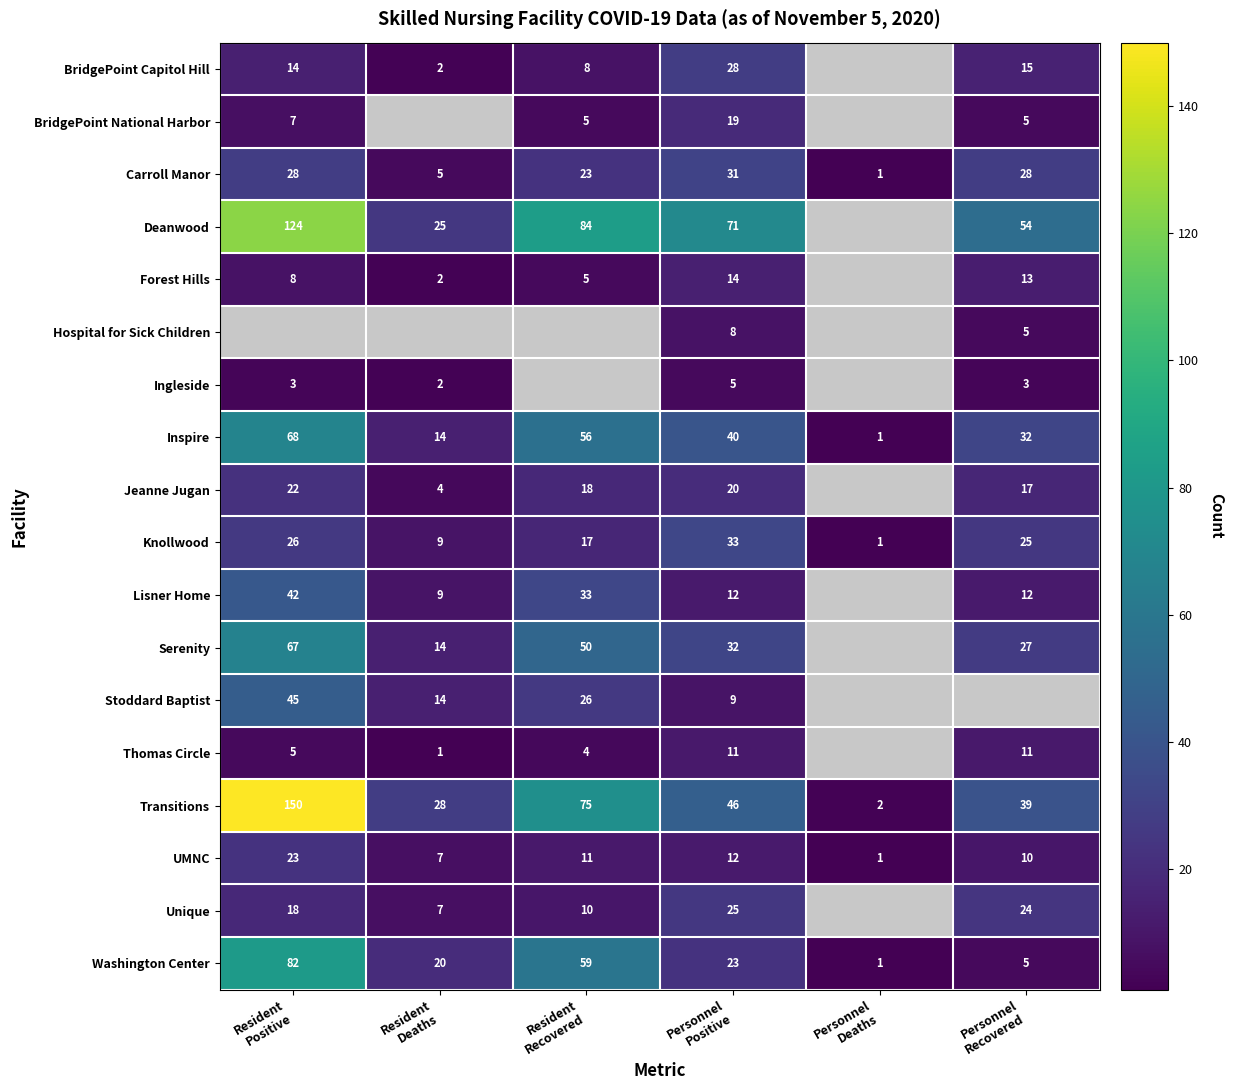

How many categories are shown in the chart?

6